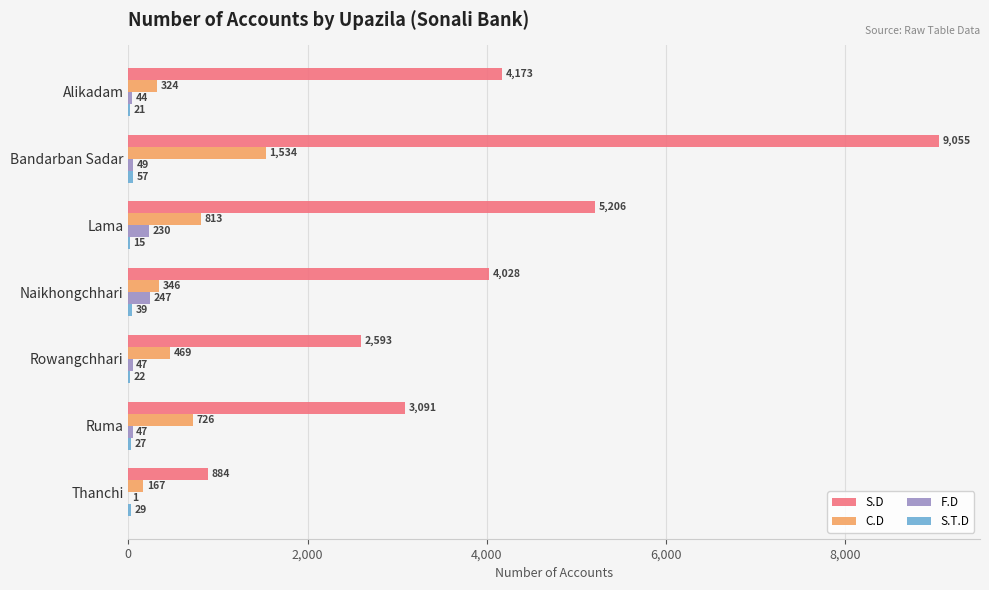

Count the number of data series in this chart.

4